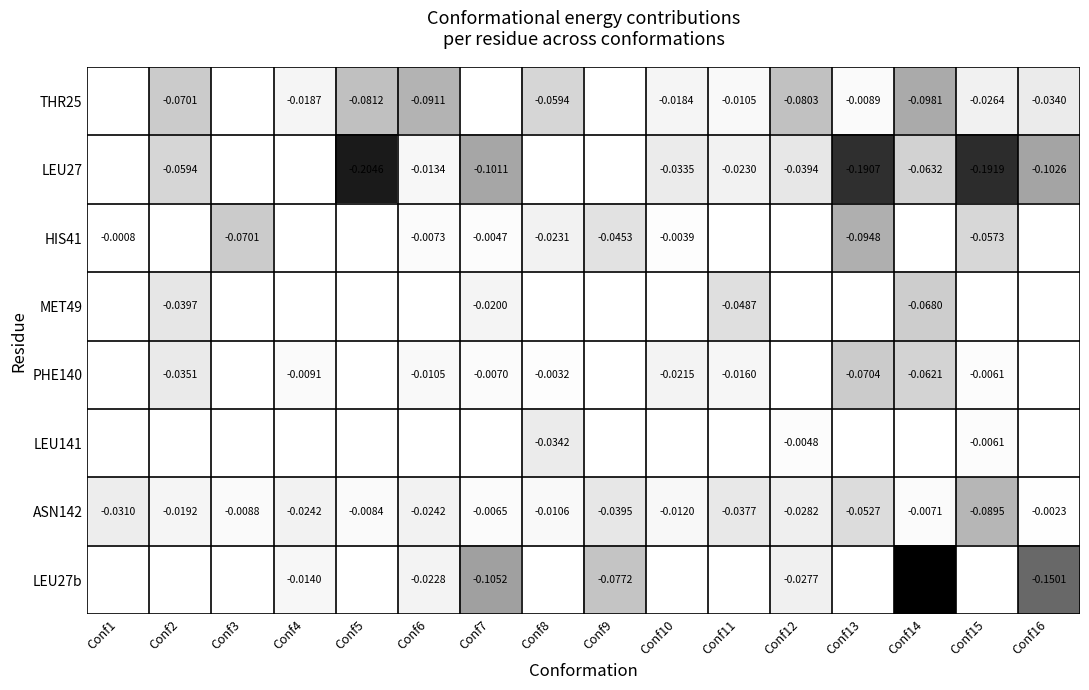

Is the value of LEU27 at Conf13 greater than the value of ASN142 at Conf7?

No